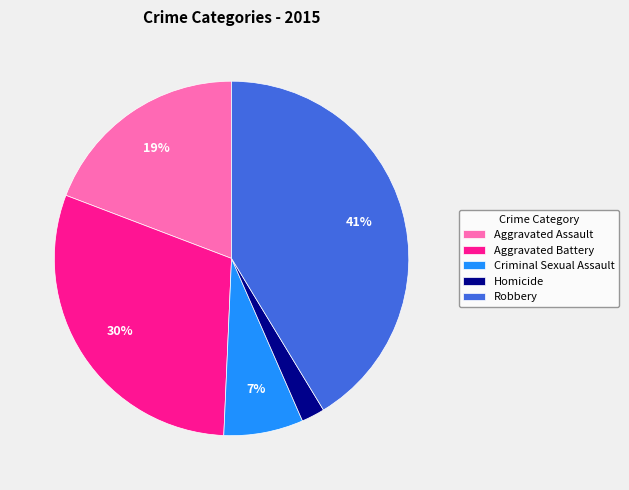

How many slices are in this pie chart?

5